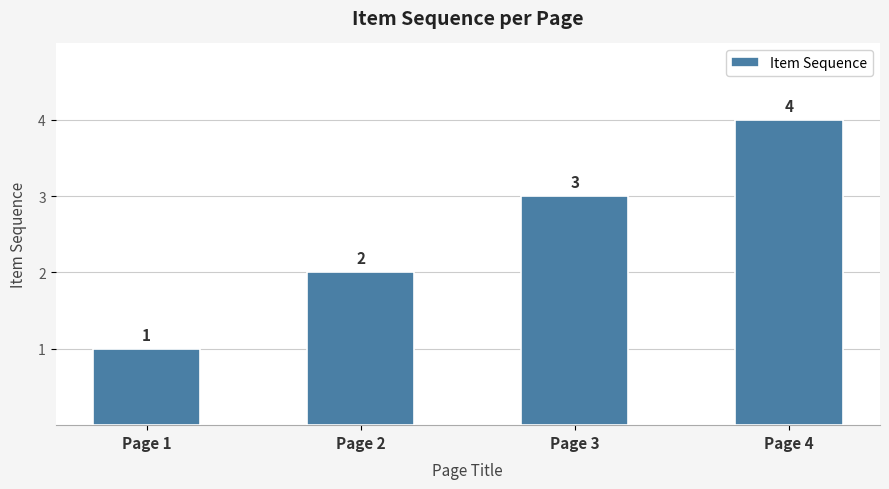

What is the sum of all values?

10